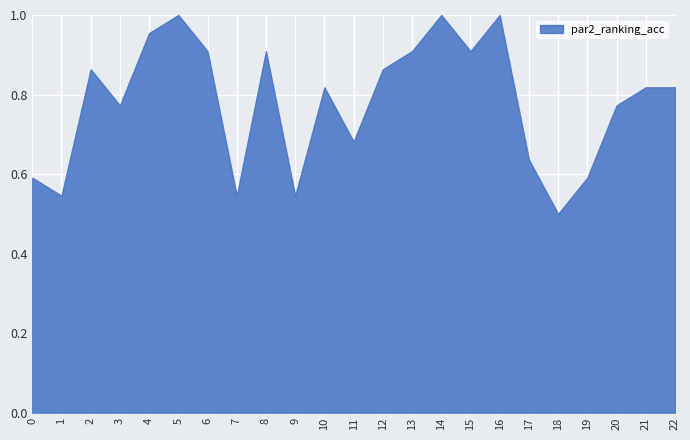

Which has a higher value, 20 or 12?

12